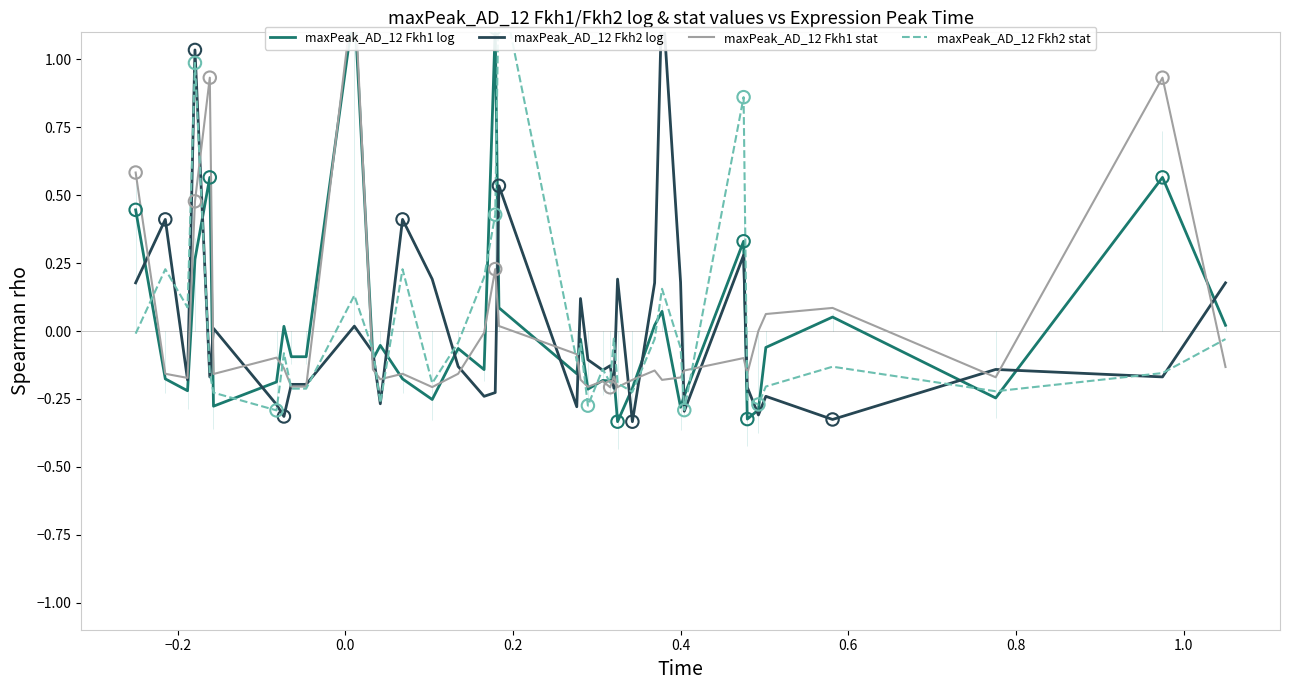

At how many categories does at least one series exceed 1?

5